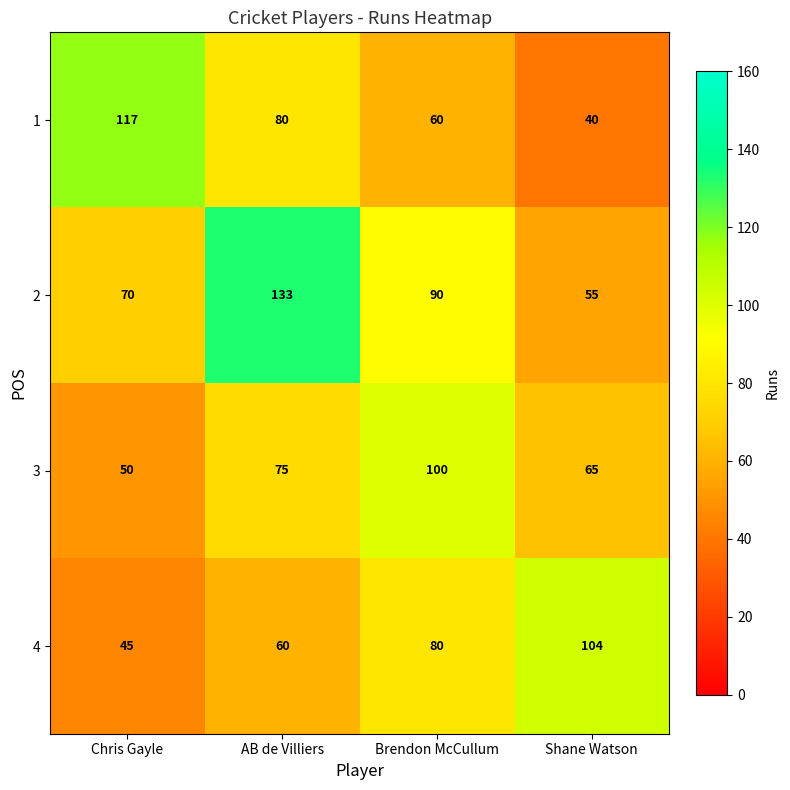

Which category has the highest value across all series?

AB de Villiers